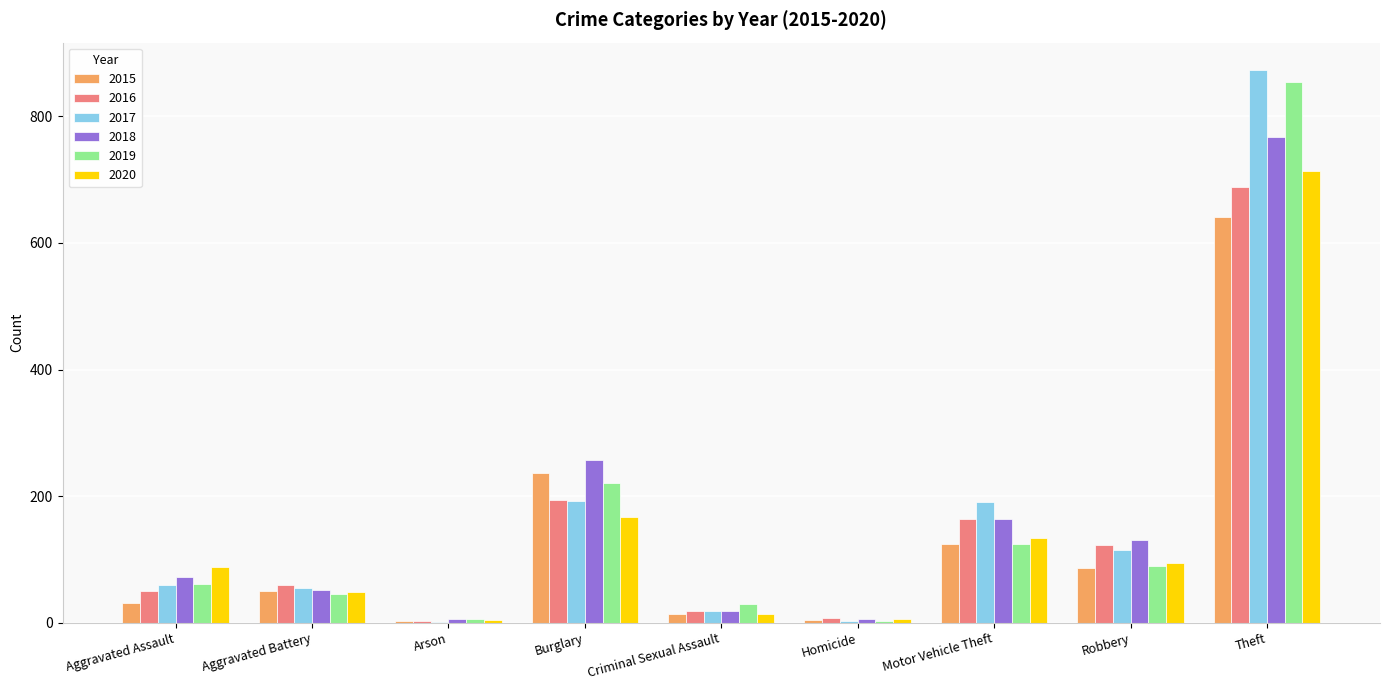

What is the sum of all 2016 values?

1309